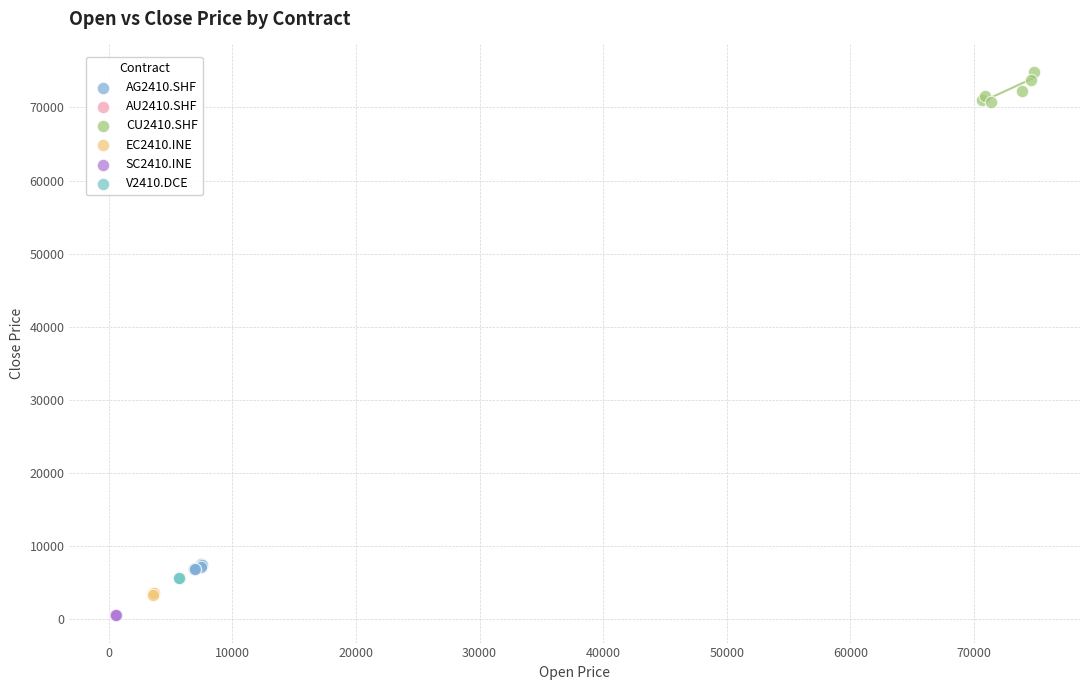

Which series has the largest Y range (max minus min)?

CU2410.SHF